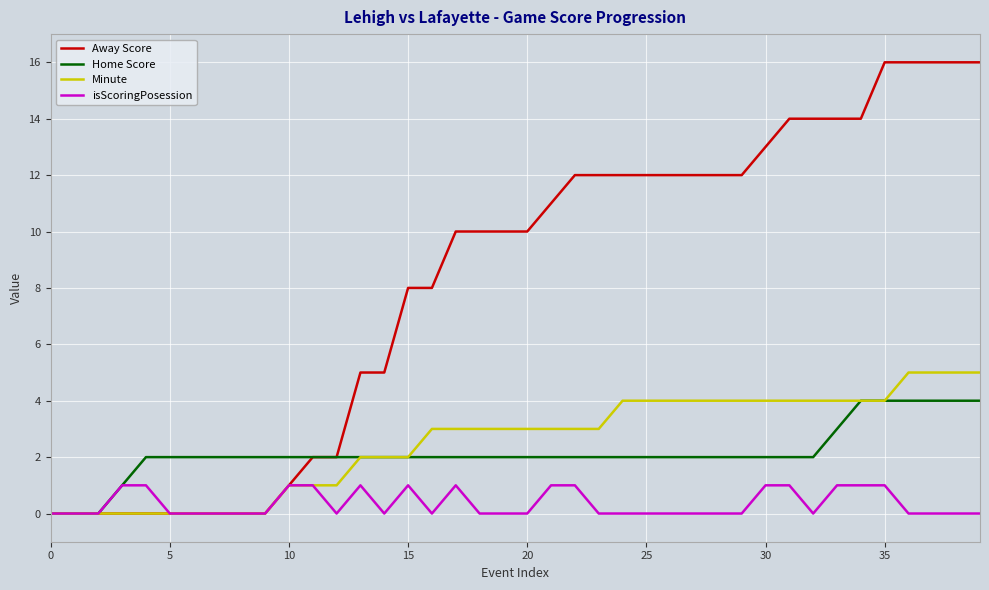

Rank the series by their maximum value, from lowest to highest.

isScoringPosession, Home Score, Minute, Away Score